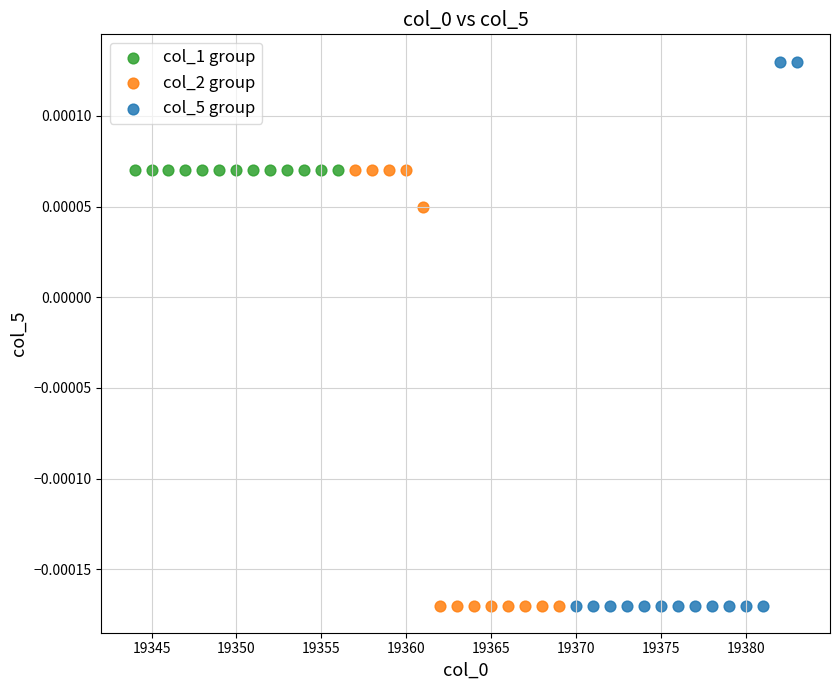

Which series contains the highest Y value?

col_5 group